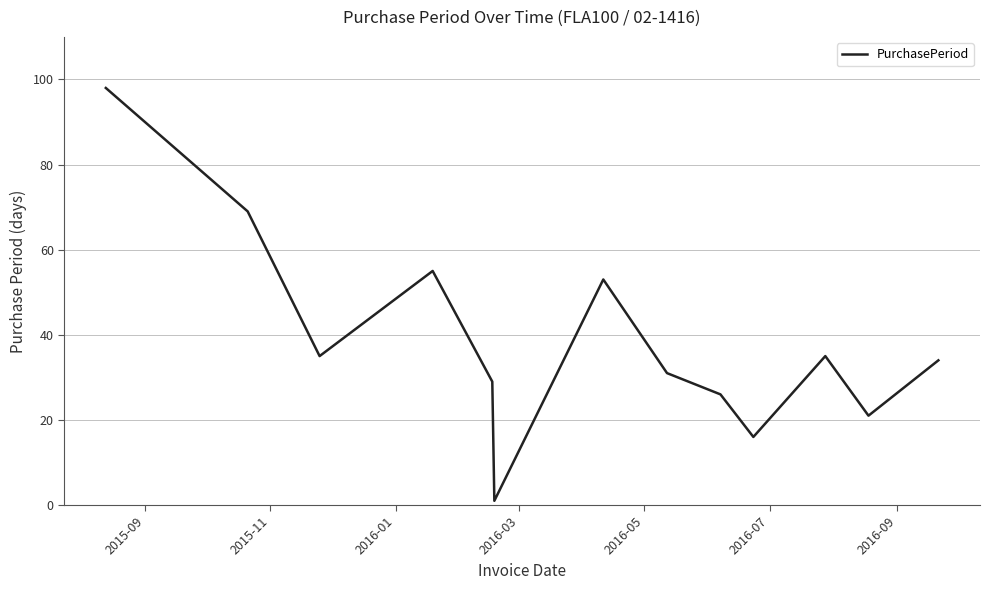

What is the greatest value displayed?

98